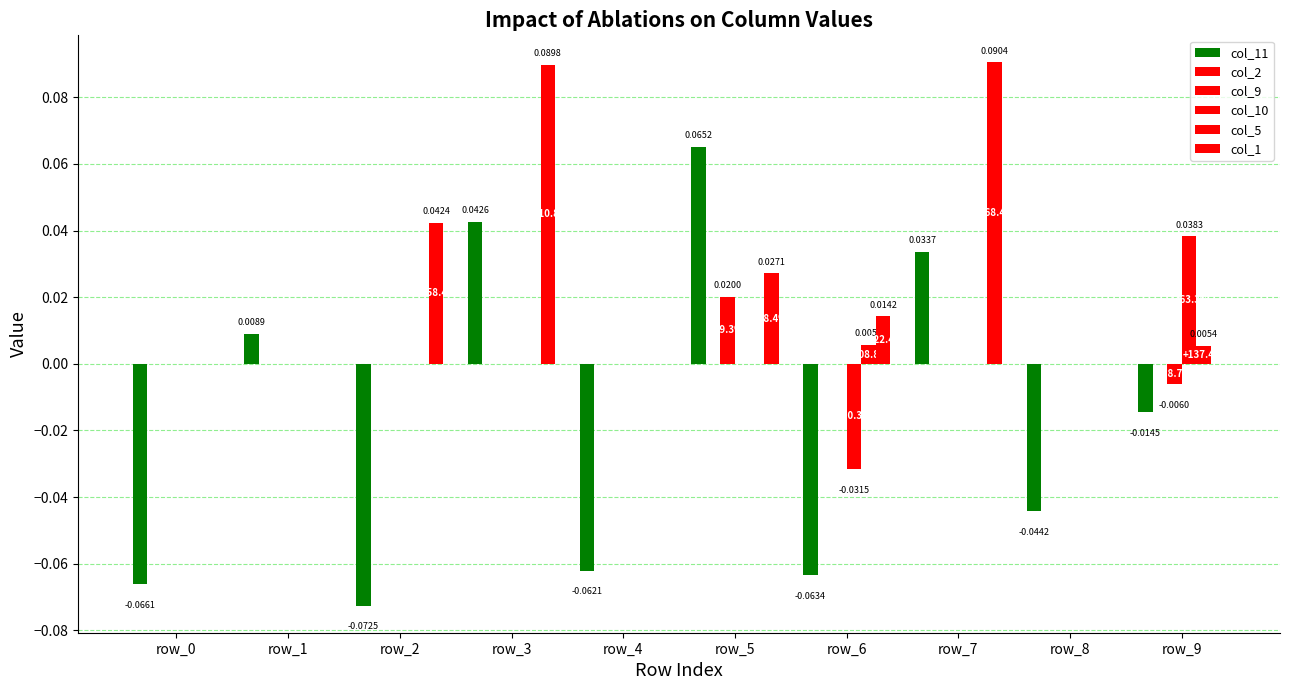

How many data points does each series have?

10